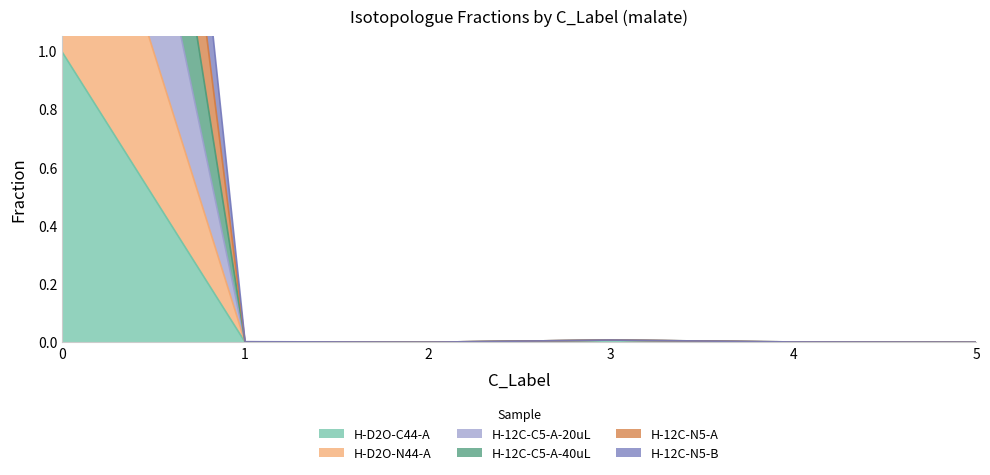

True or false: H-12C-C5-A-20uL and H-D2O-C44-A intersect in this chart.

False